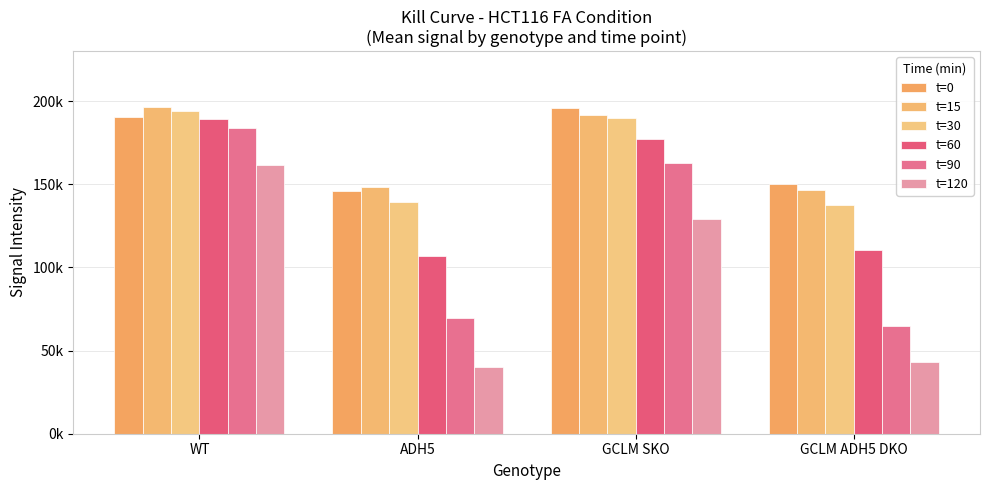

Where is t=60 nearest to the value 148170?

GCLM SKO